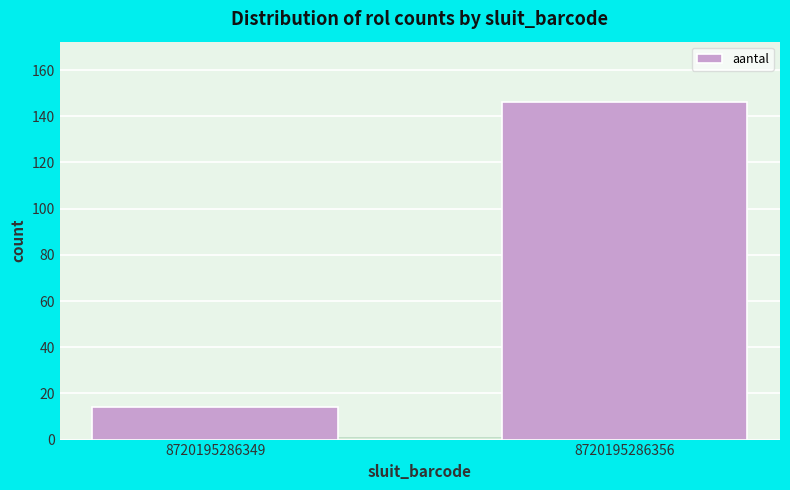

Reading right to left, extract all data points from this chart.

146	14